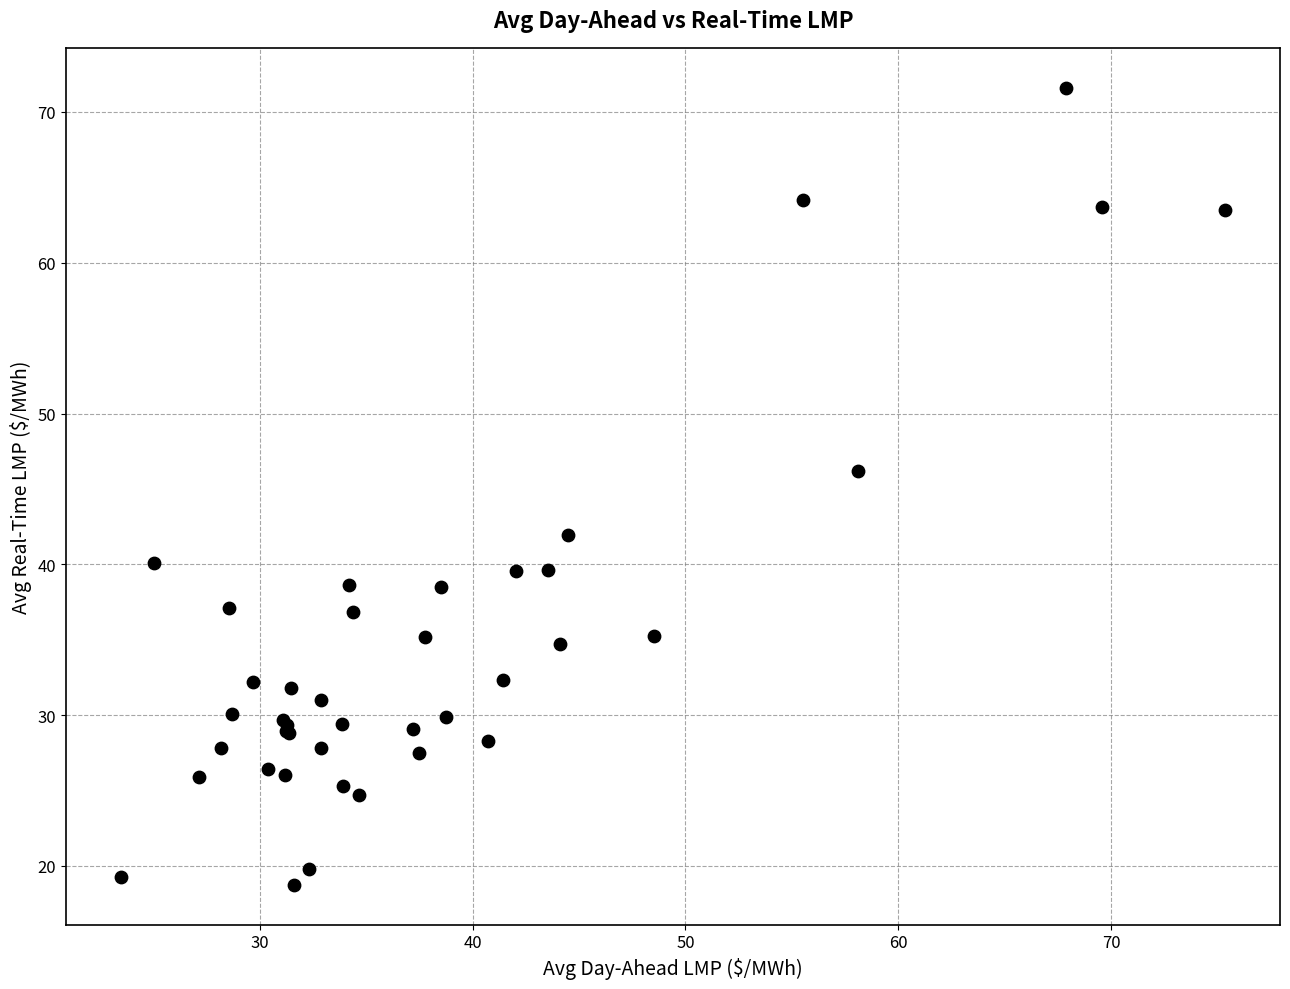

What Y value in the scatter plot is closest to 45?

46.2